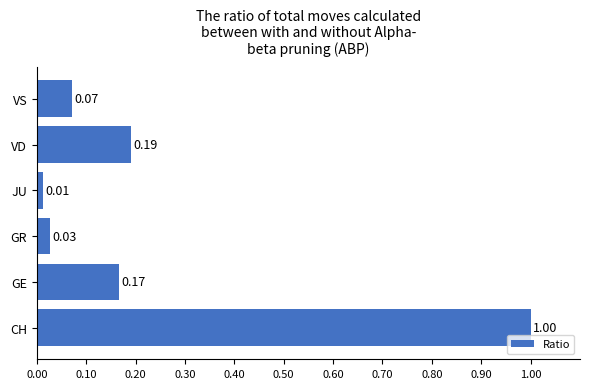

Which has a higher value, VS or CH?

CH